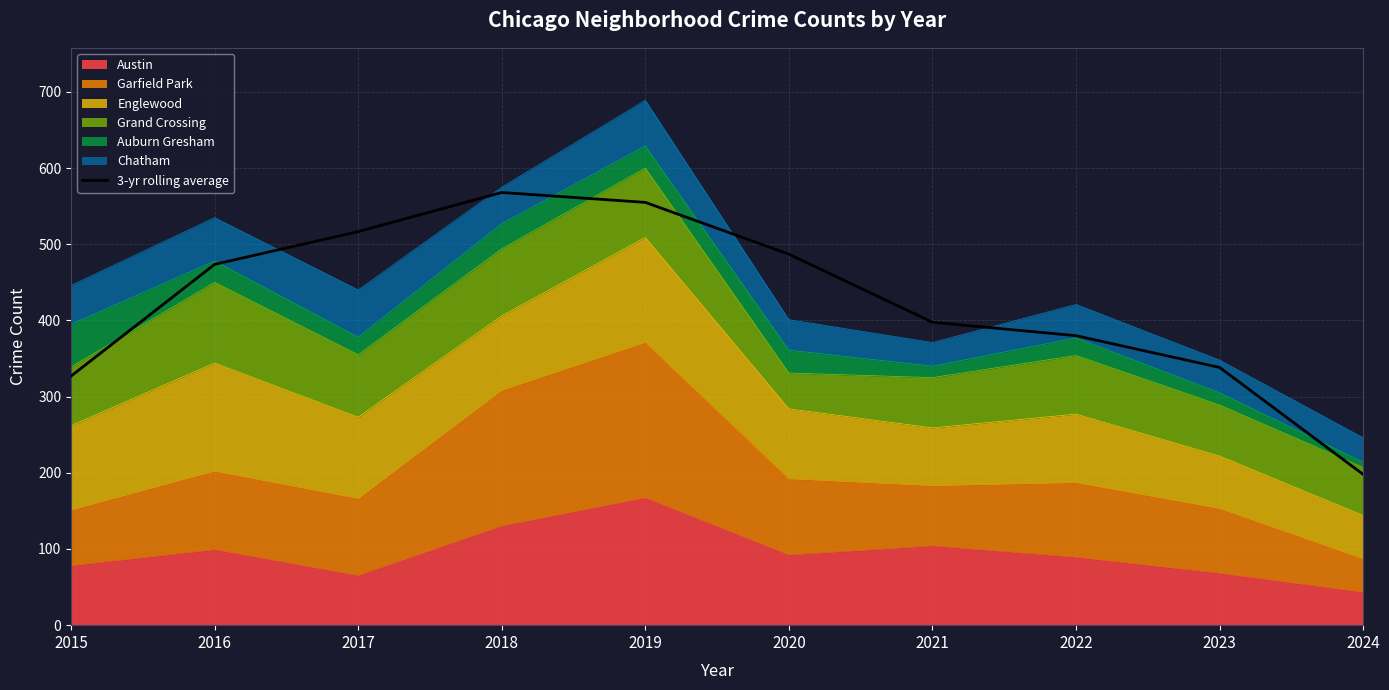

Where is the data nearest to the value 383?

2022